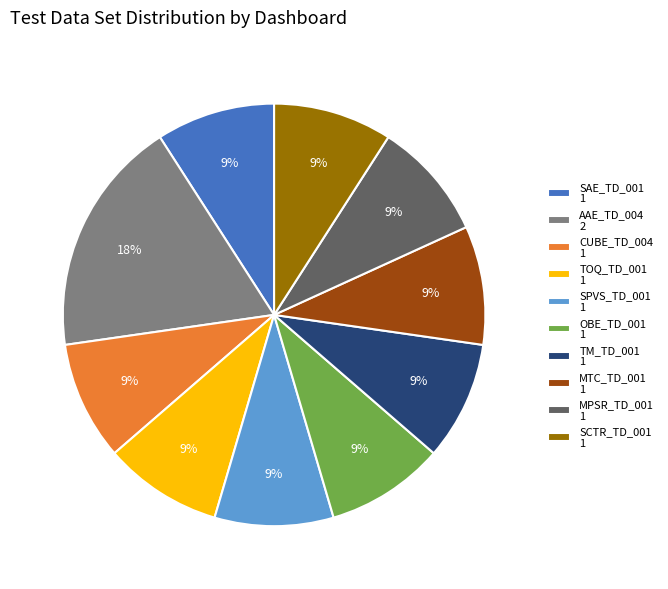

How many segments does this pie chart have?

10